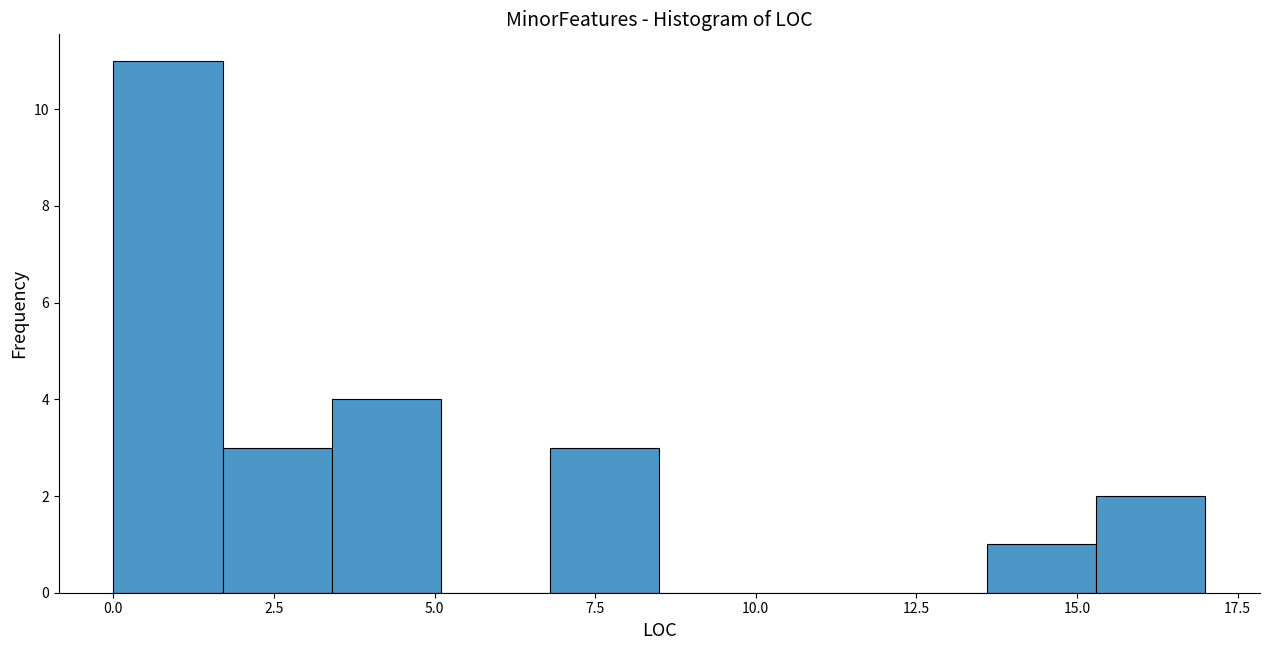

Read against the x-axis, roughly where is the centre of the tallest bar?

1.0